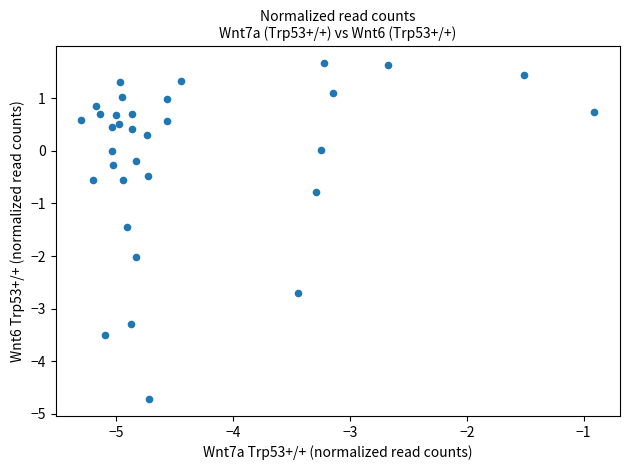

What Y value in the scatter plot is closest to -1?

-0.8